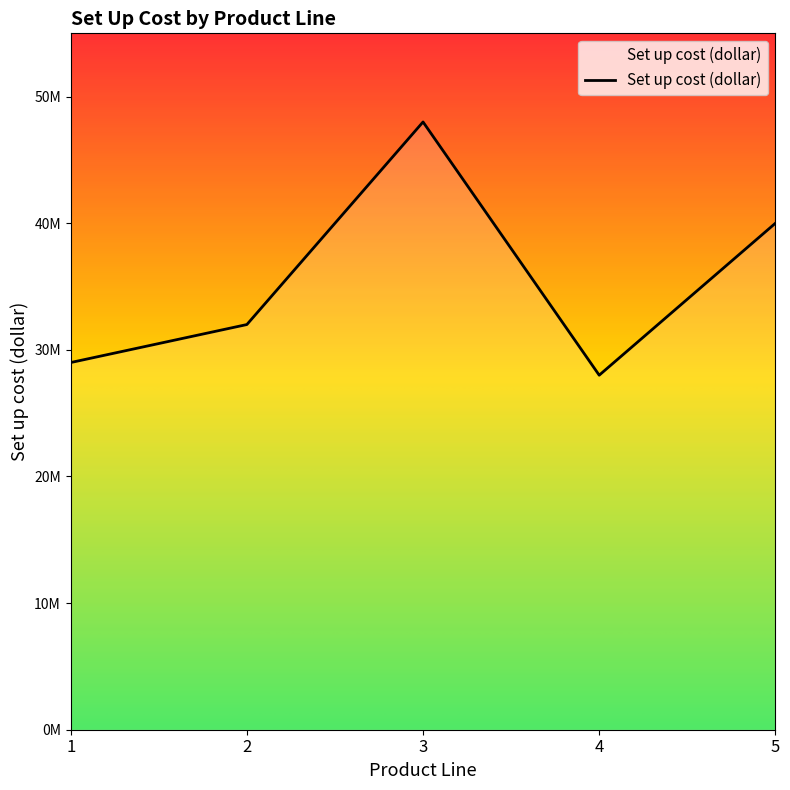

Does the chart display data point markers on the line(s)?

No